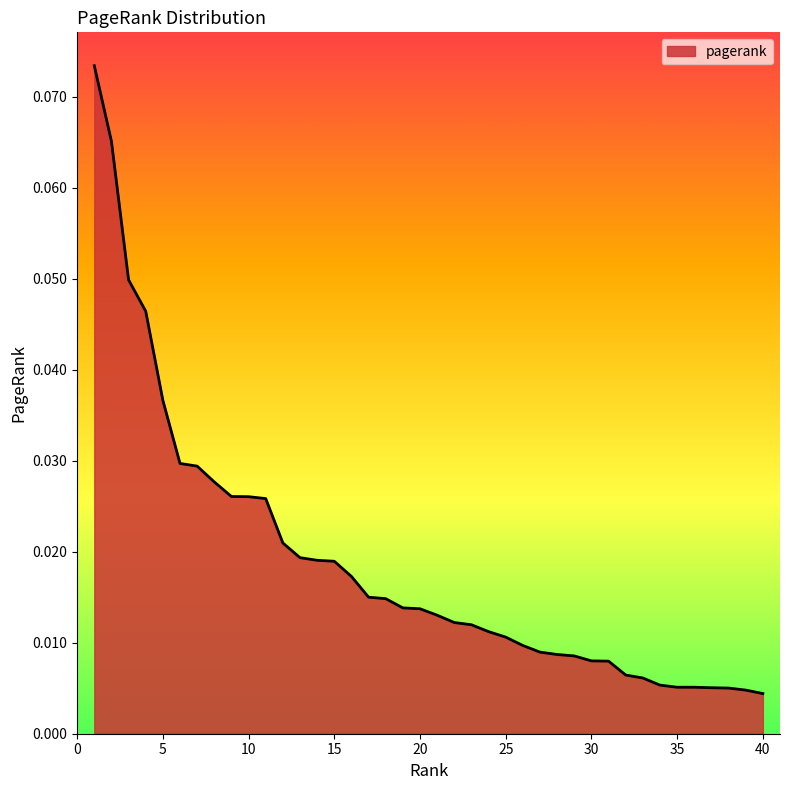

Reading left to right, list all the values displayed in this chart.

1=0.1	2=0.1	3=0.0	4=0.0	5=0.0	6=0.0	7=0.0	8=0.0	9=0.0	10=0.0	11=0.0	12=0.0	13=0.0	14=0.0	15=0.0	16=0.0	17=0.0	18=0.0	19=0.0	20=0.0	21=0.0	22=0.0	23=0.0	24=0.0	25=0.0	26=0.0	27=0.0	28=0.0	29=0.0	30=0.0	31=0.0	32=0.0	33=0.0	34=0.0	35=0.0	36=0.0	37=0.0	38=0.0	39=0.0	40=0.0